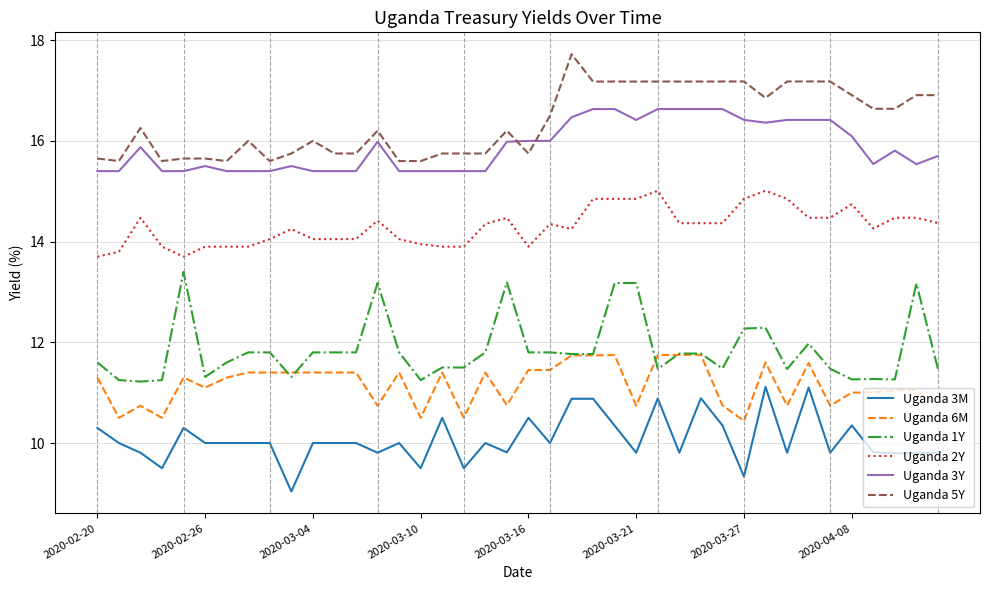

True or false: Uganda 2Y and Uganda 3Y intersect in this chart.

False